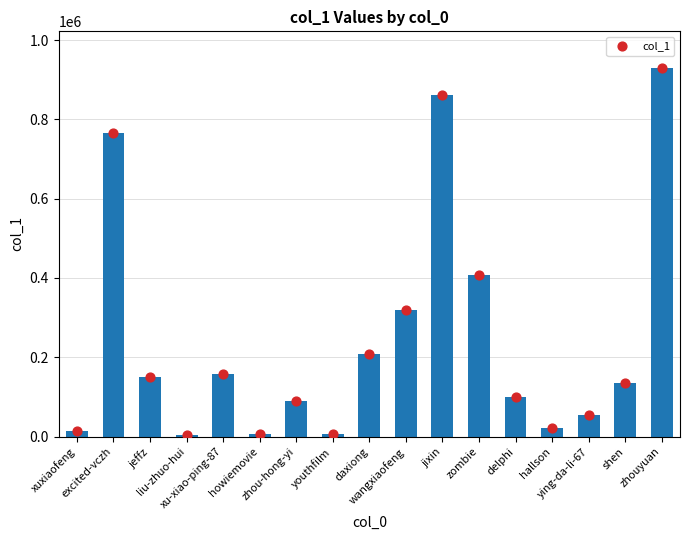

Approximately how many times larger is the value at jeffz compared to xuxiaofeng?

11.5